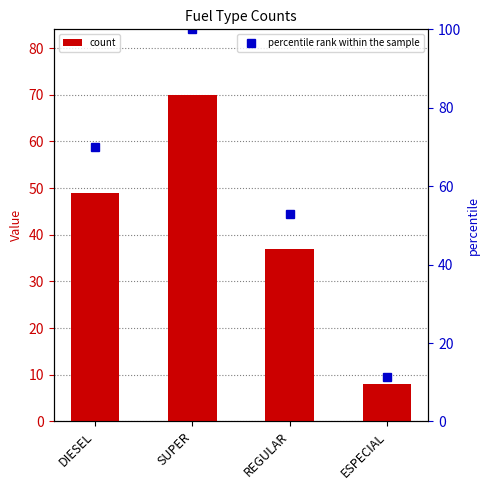

The value of count at DIESEL is 49.0. True or false?

True